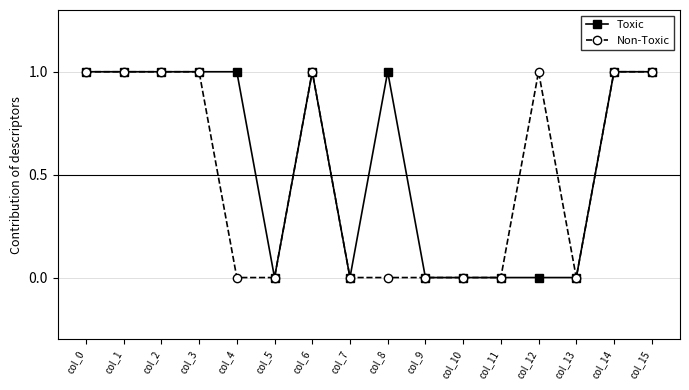

What is the value of the Non-Toxic point at the 4th from the left?

1